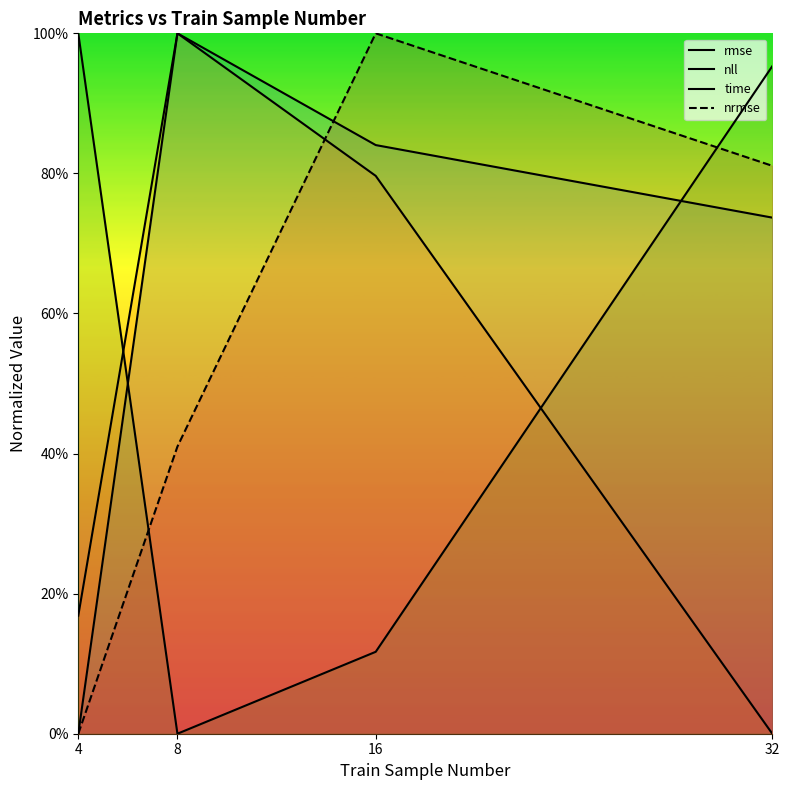

Is it true that rmse equals 0.7 at 8?

False